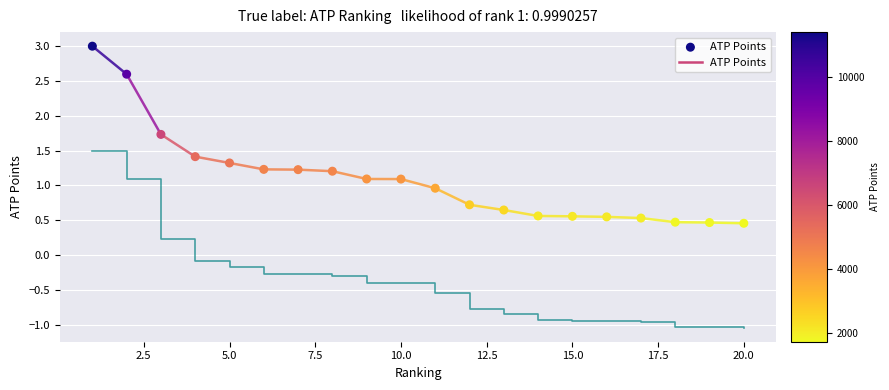

What is the range of Y values (max minus min)?

2.5